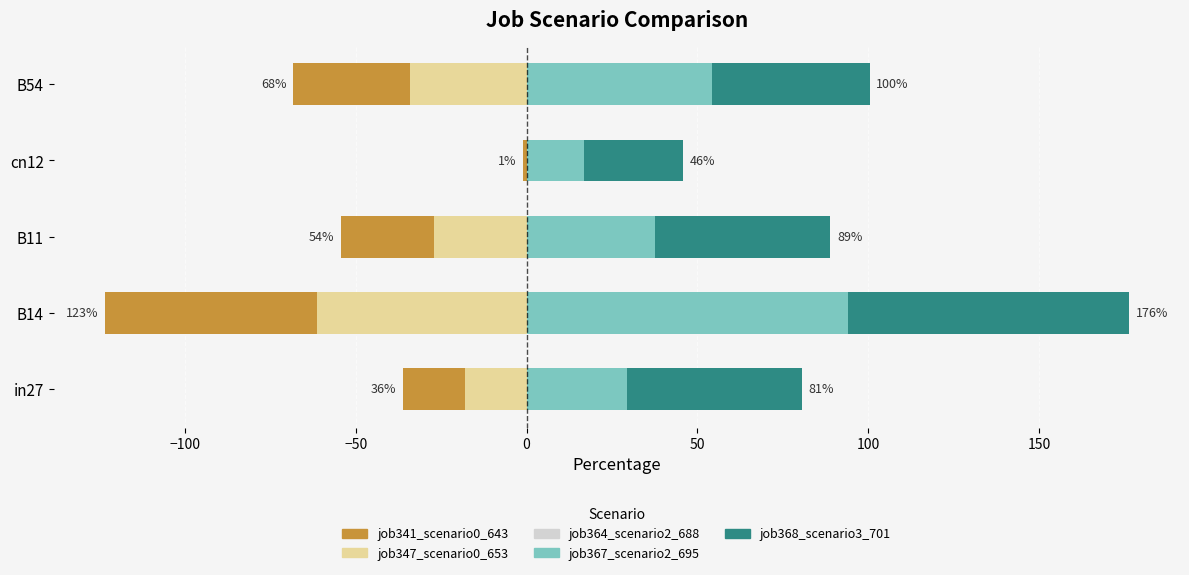

What is the minimum value for job364_scenario2_688?

16.0